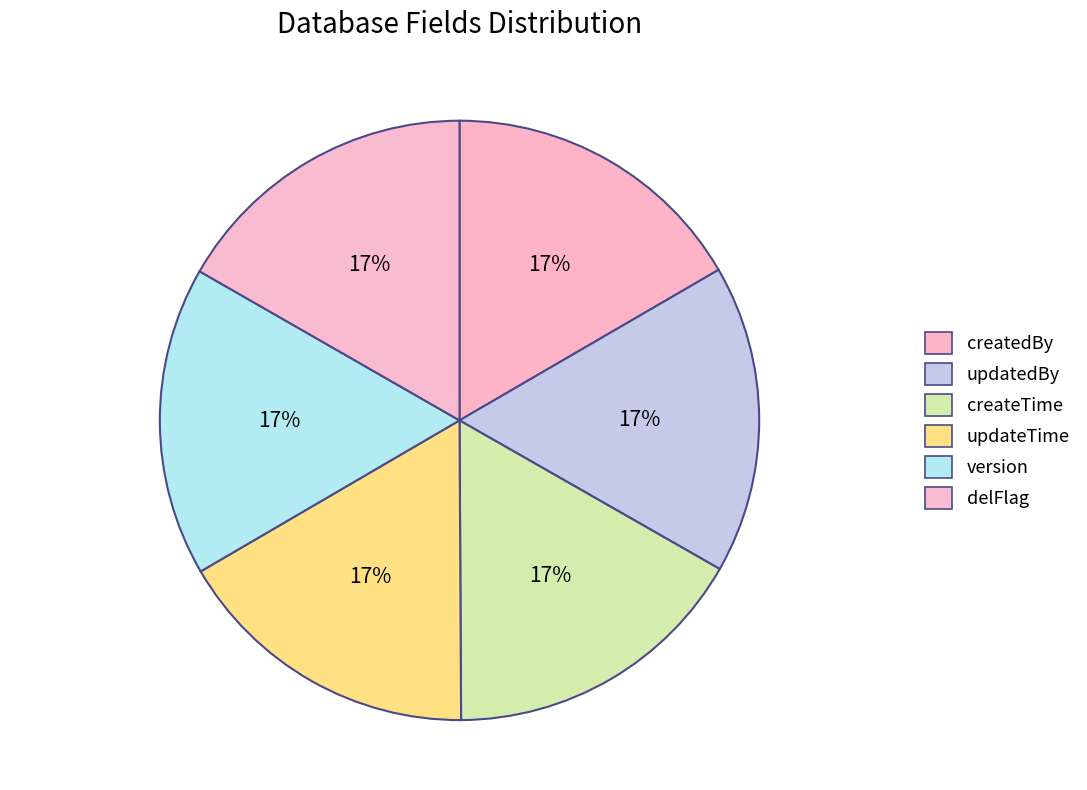

Do createdBy and createTime together represent more than half of the pie?

No